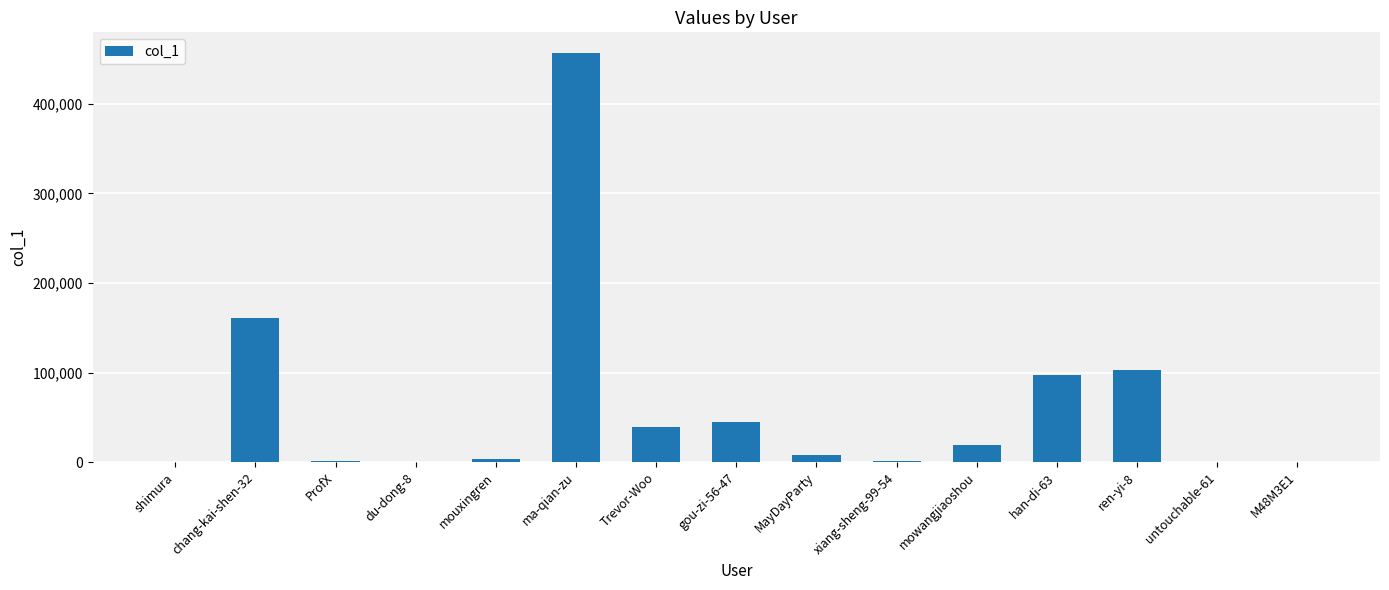

The value at Trevor-Woo is 24672. True or false?

False